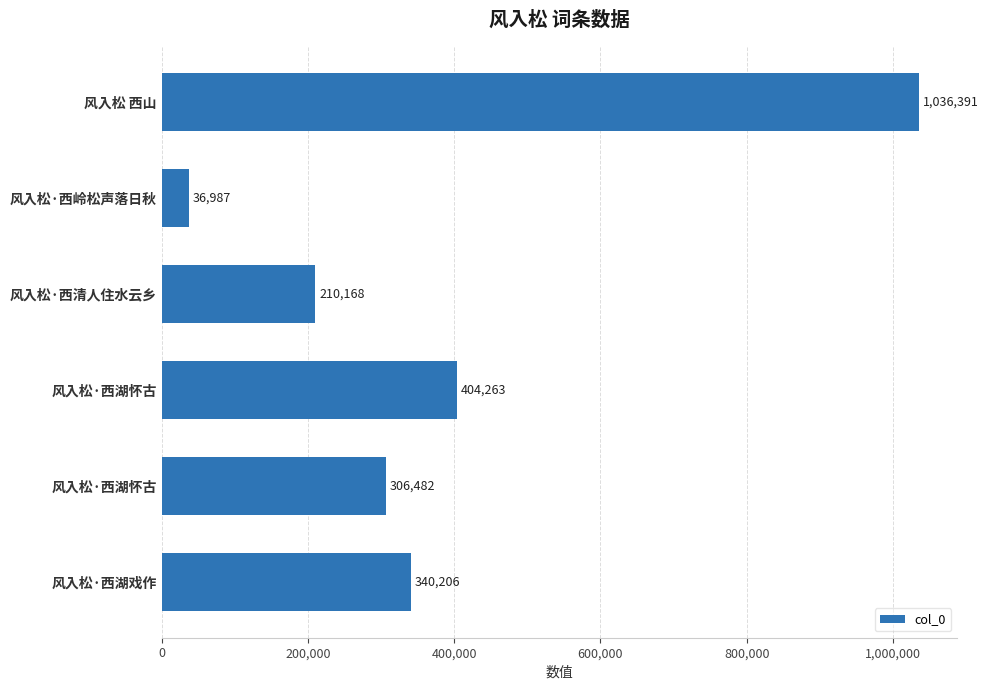

How many values are below 340206?

3